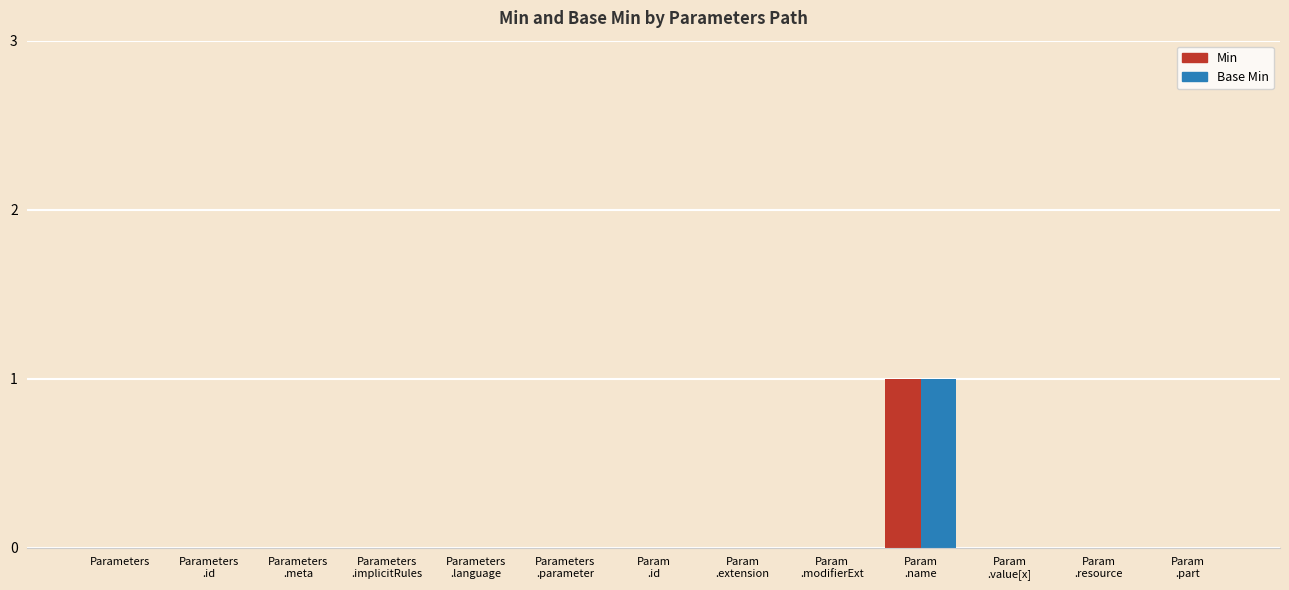

What is the sum of the Min values at Parameters
.meta and Param
.name?

1